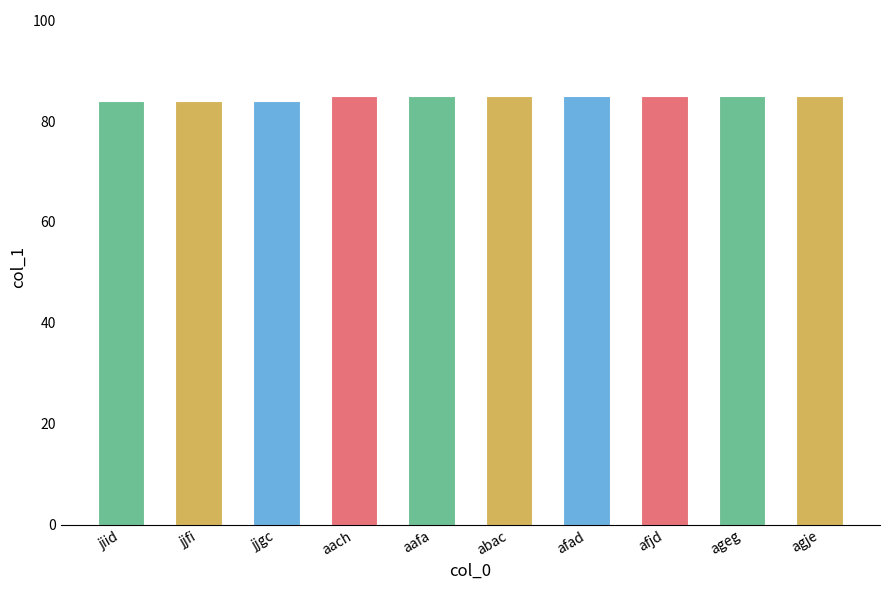

The value at afjd is 85. True or false?

True